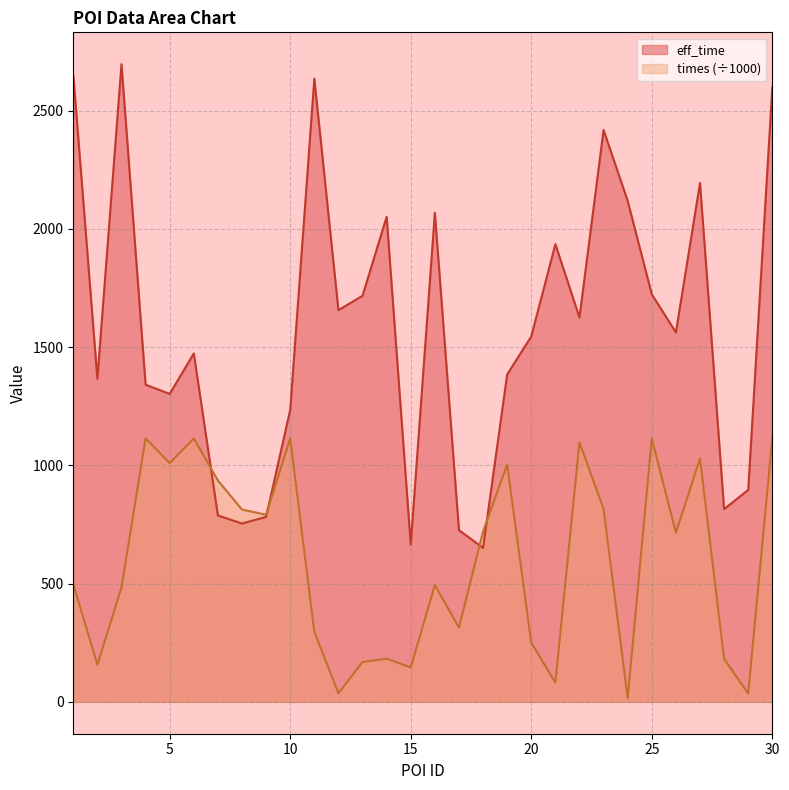

What is the difference between the maximum and minimum values in the eff_time series?

2045.0